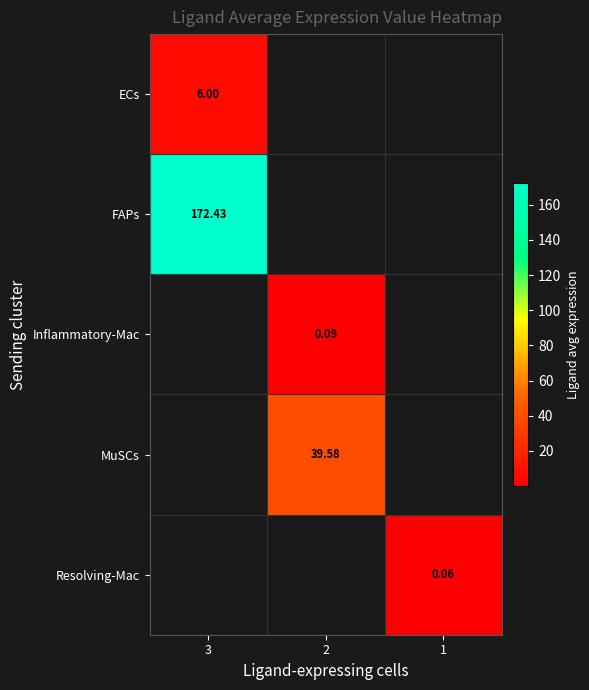

The Resolving-Mac series shows 0.0 at 1. True or false?

False